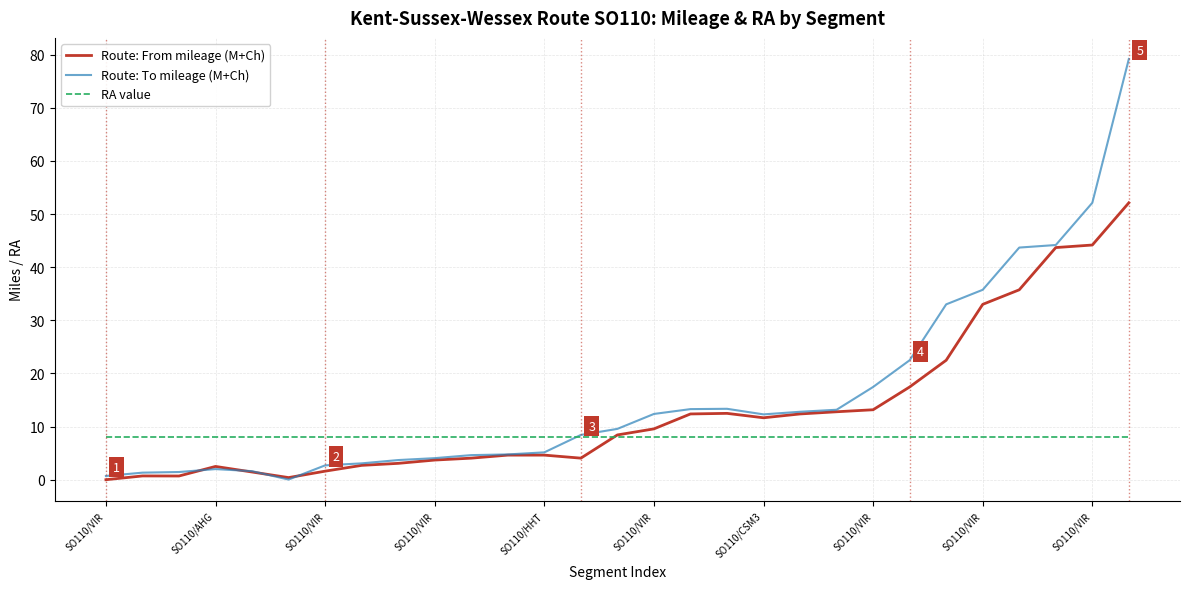

List the series in order of their peak value, highest first.

Route: To mileage (M+Ch), Route: From mileage (M+Ch), RA value